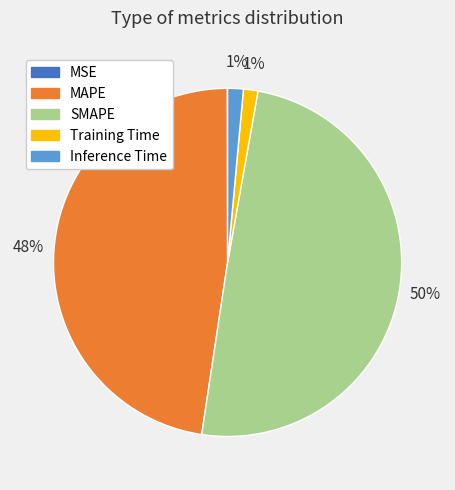

Is Training Time the majority of the pie?

No